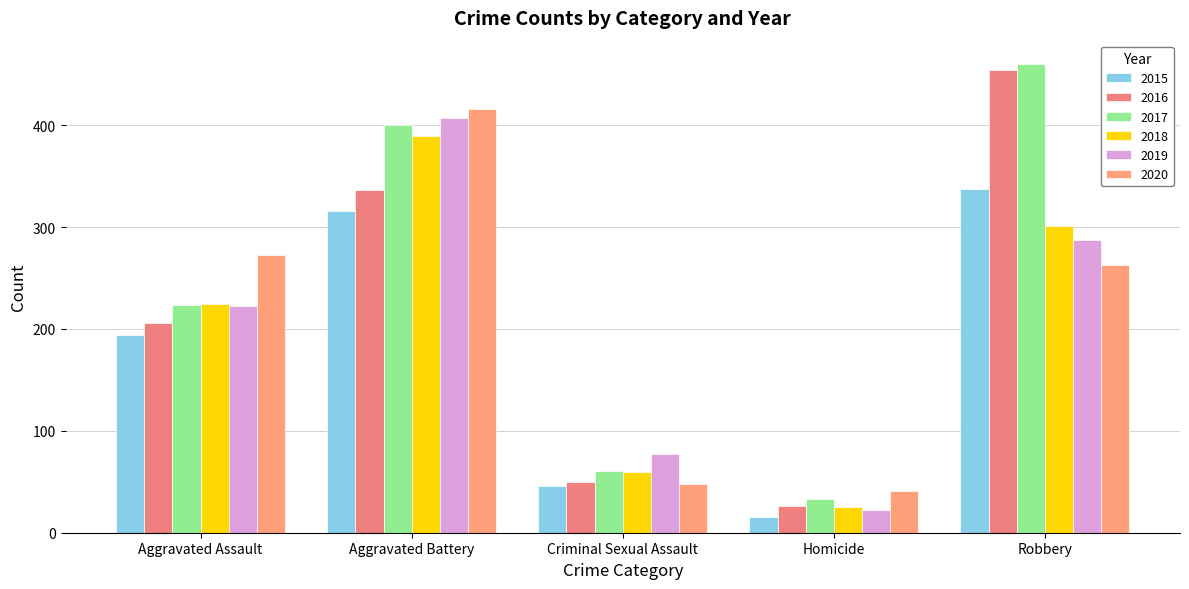

What is the highest value of the 2017 series?

460